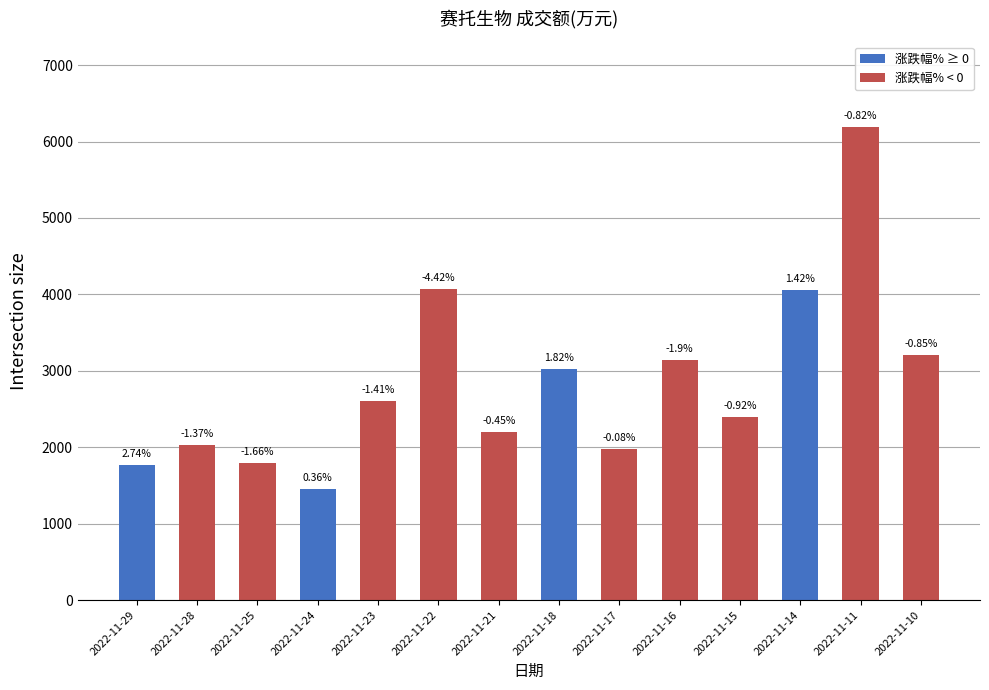

Are the bars horizontal?

No